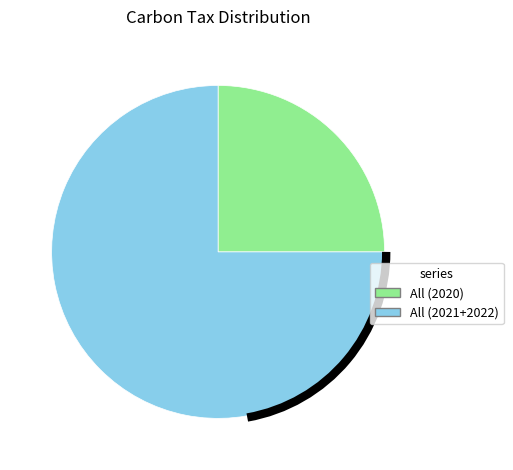

Is it true that All (2020) is 25% of the pie?

True